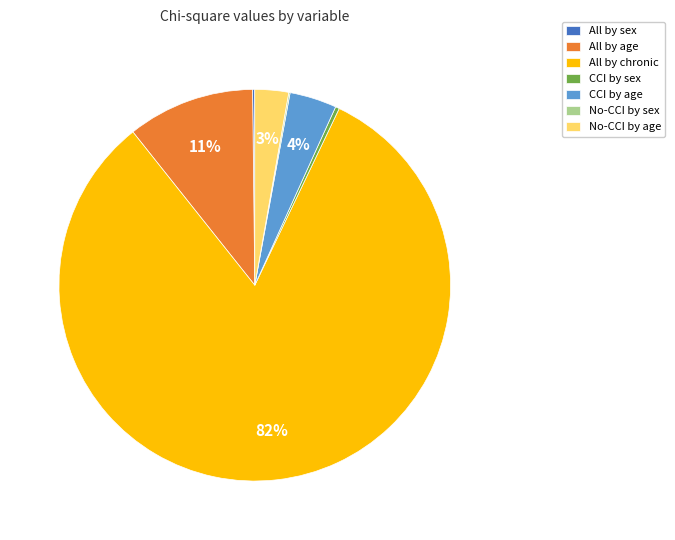

True or false: CCI by age accounts for 4% of the total.

True